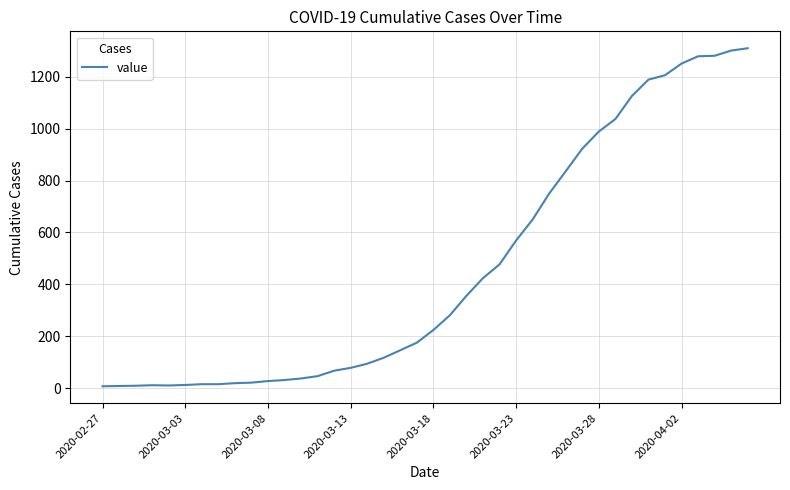

What is the difference between the maximum and minimum values?

1303